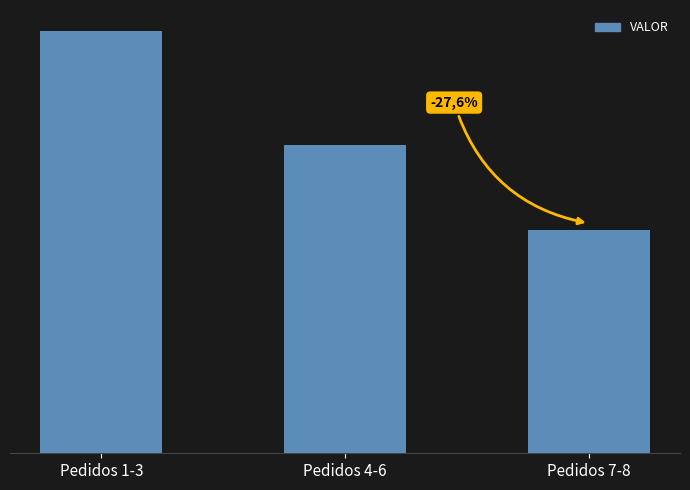

What is the difference between the values at Pedidos 7-8 and Pedidos 4-6?

4033.6